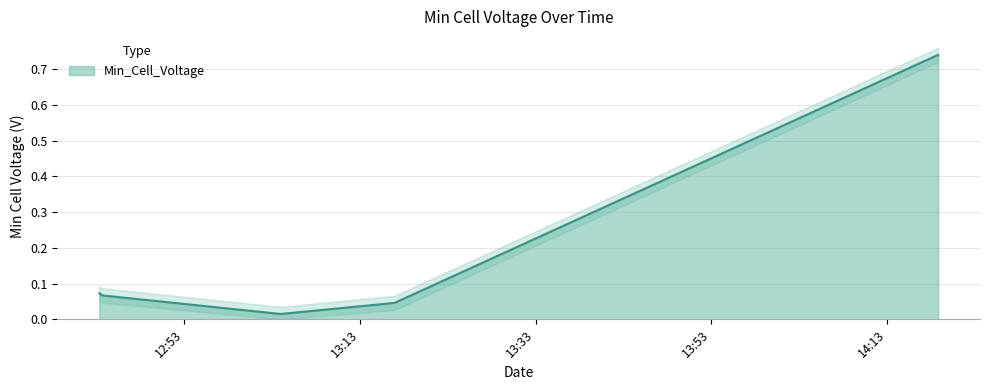

How many lines are shown in the chart?

1